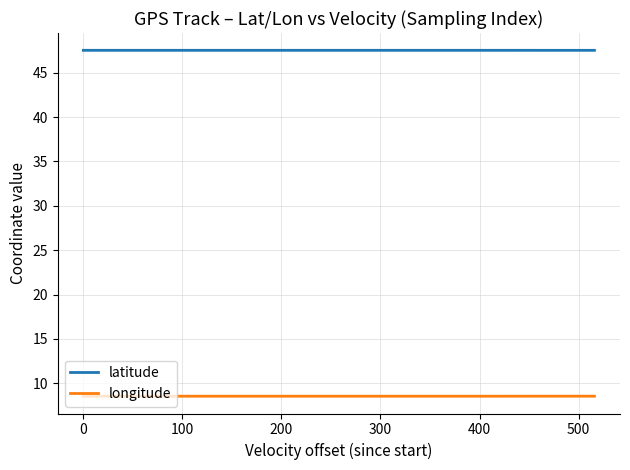

What is the smallest value displayed?

8.5